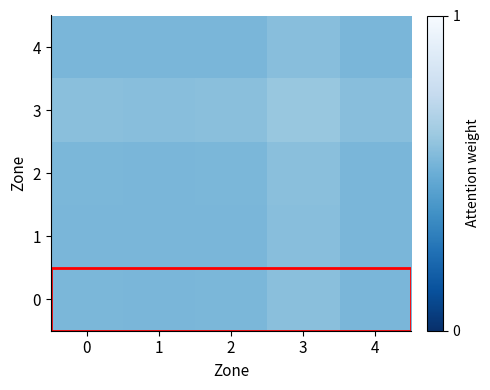

At 2, list the series in order from largest to smallest.

3, 0, 2, 4, 1